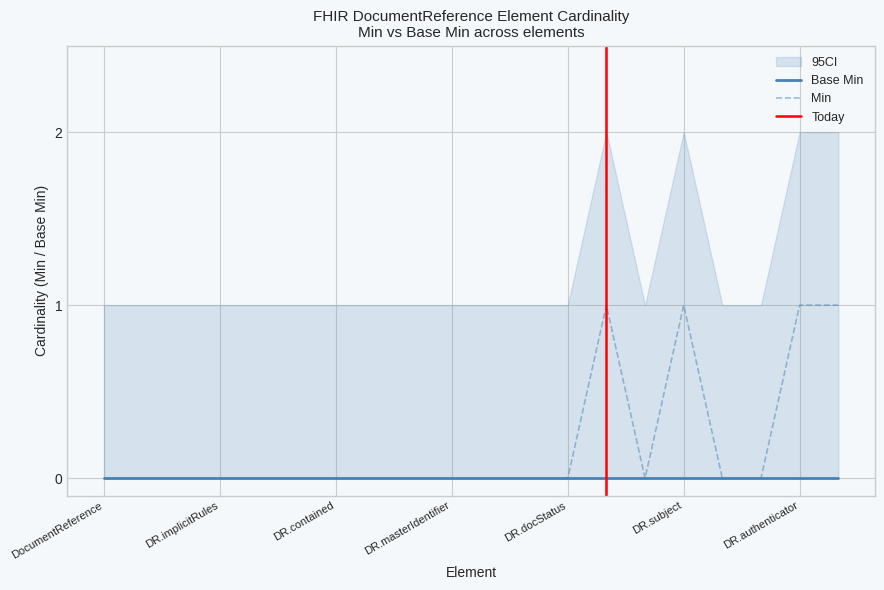

At which category does the chart reach its minimum across all series?

DocumentReference